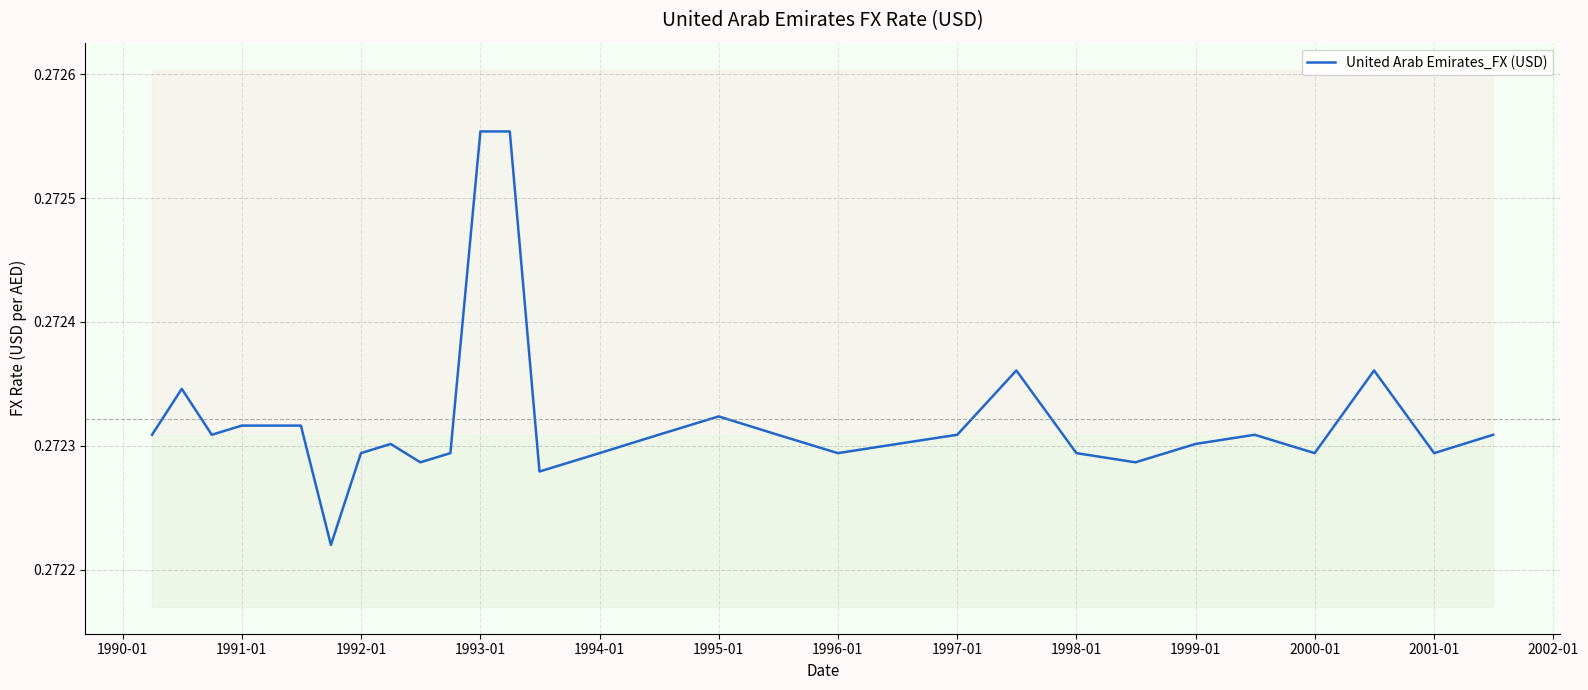

Reading left to right, transcribe all the data shown in this chart.

0.3	0.3	0.3	0.3	0.3	0.3	0.3	0.3	0.3	0.3	0.3	0.3	0.3	0.3	0.3	0.3	0.3	0.3	0.3	0.3	0.3	0.3	0.3	0.3	0.3	0.3	0.3	0.3	0.3	0.3